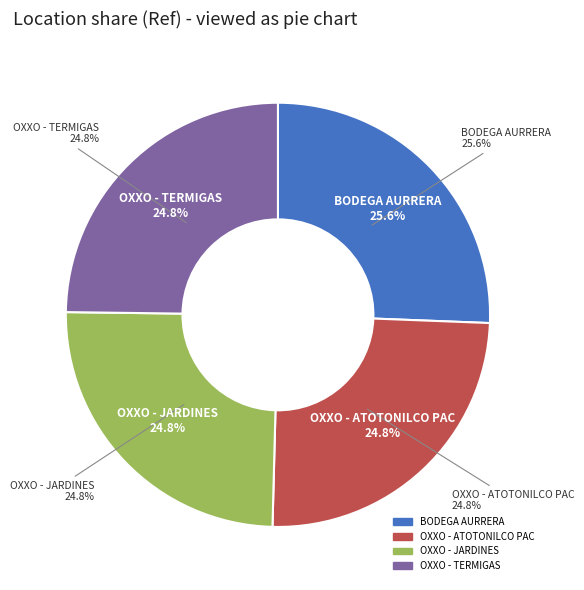

The OXXO - JARDINES DE TULA PAC slice represents 36% of the pie. True or false?

False